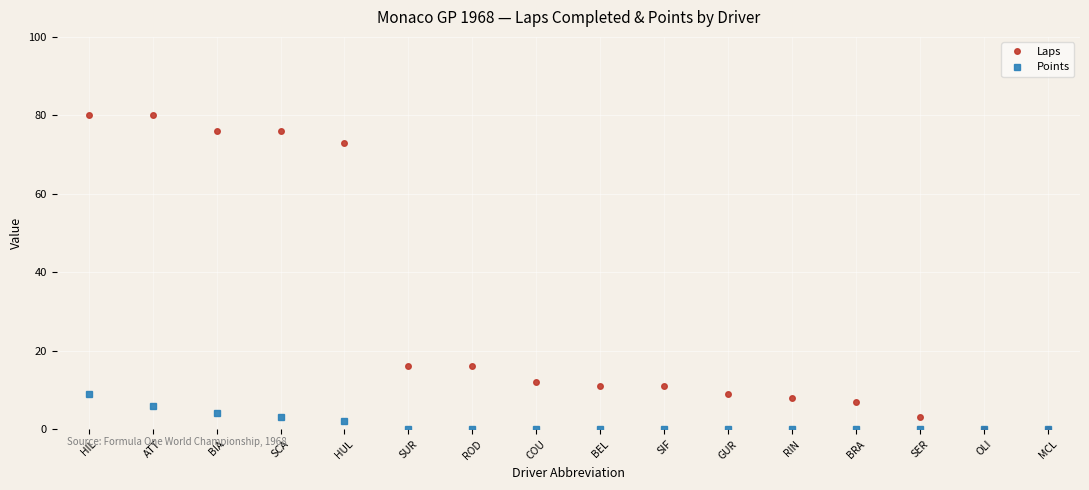

At SIF, list the series in order from smallest to largest.

Points, Laps